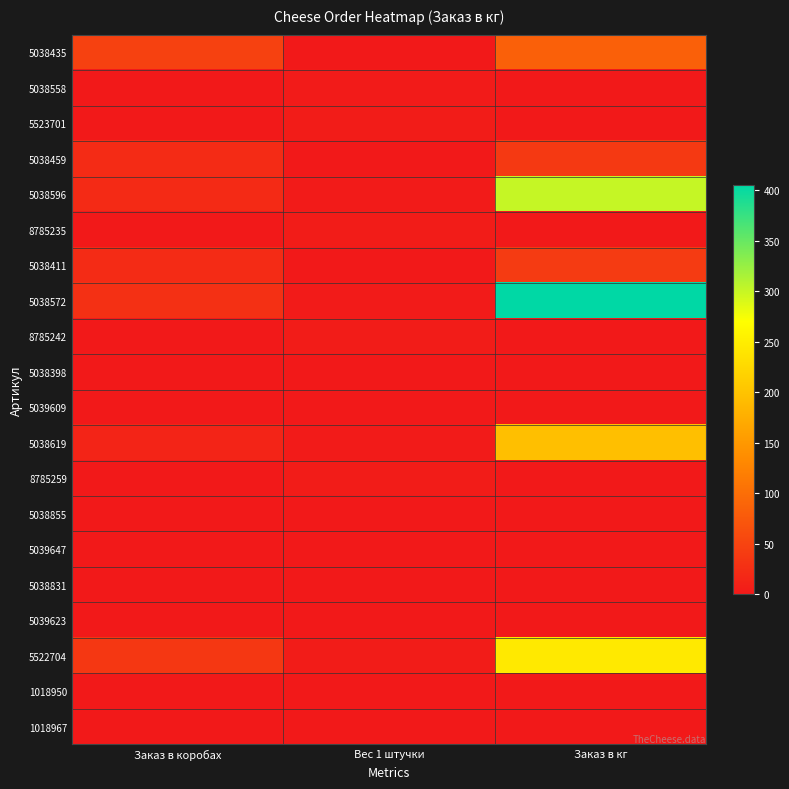

Which label corresponds to the largest value in the chart?

Заказ в кг